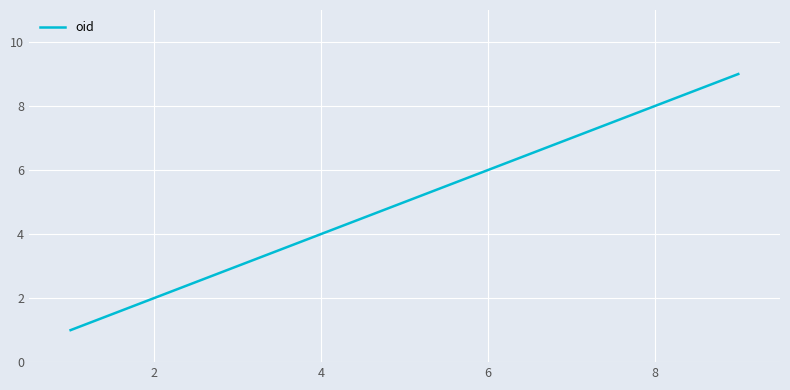

What is the minimum value shown in the chart?

1